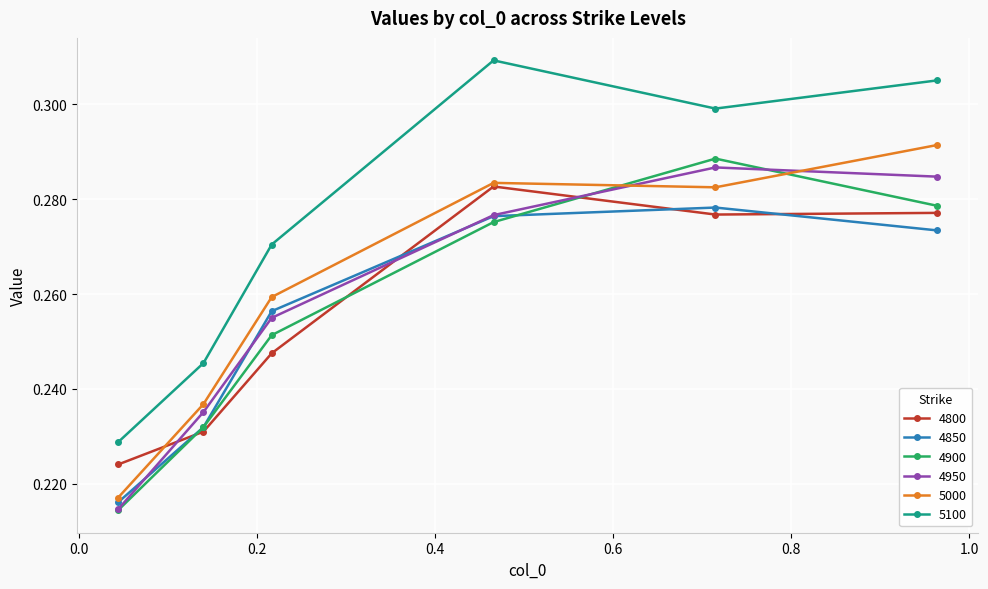

At how many categories does at least one series exceed 0?

6